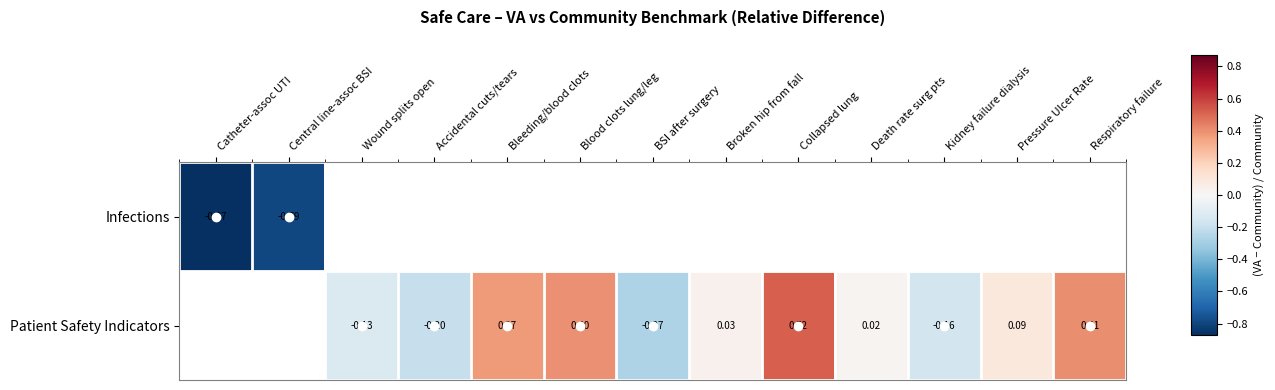

Is the value of Patient Safety Indicators at Broken hip from fall greater than the value of Infections at Central line-assoc BSI?

Yes